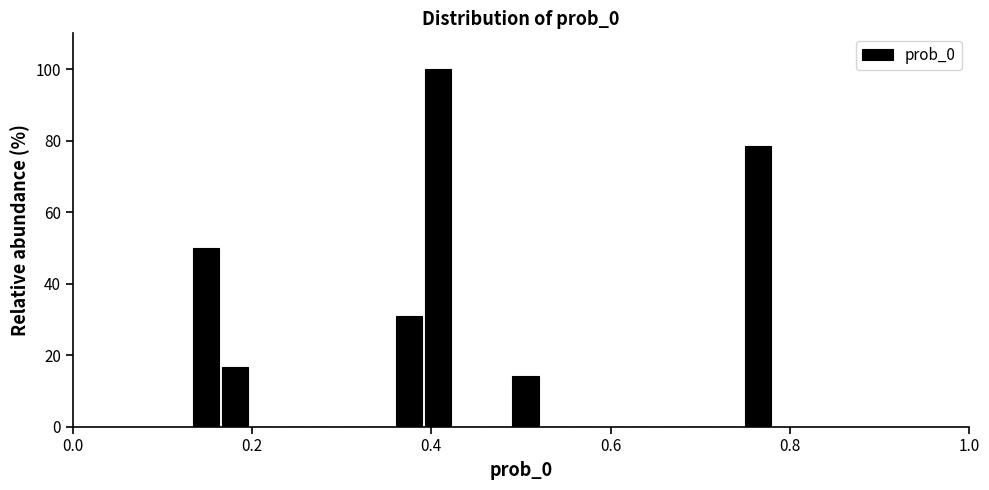

Around what value on the x-axis is the tallest bar? Give the approximate position of its centre, as read against the axis.

0.40